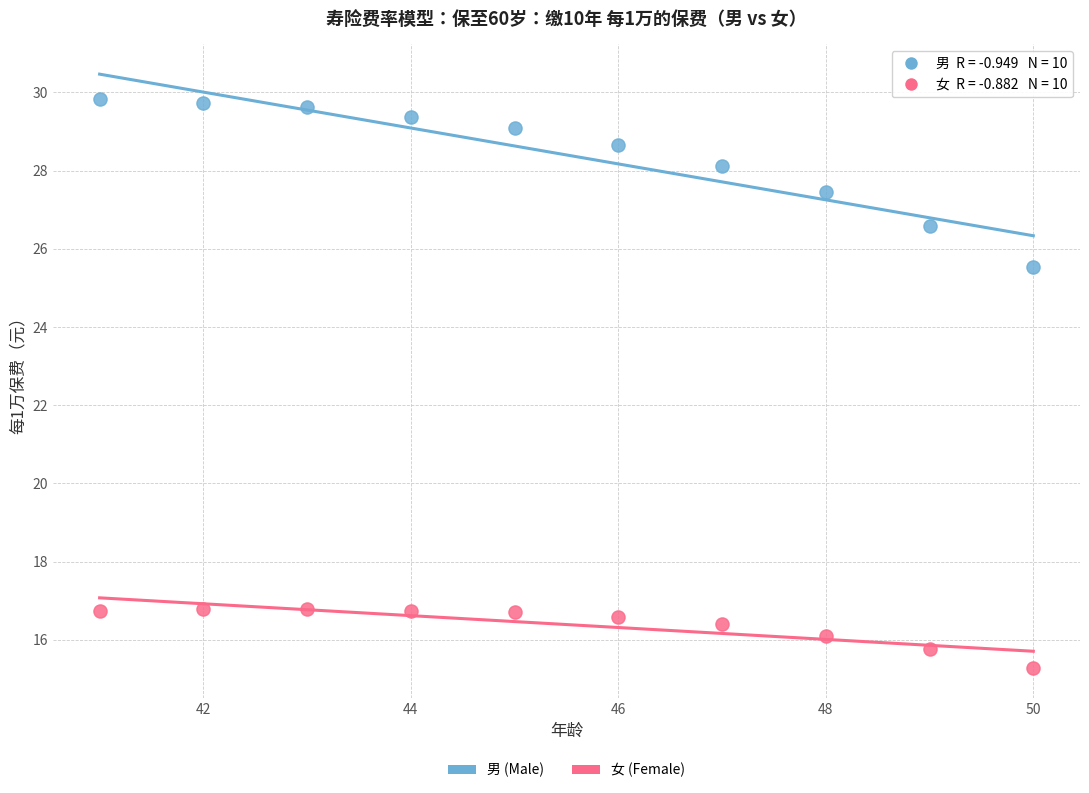

Which series has the largest Y range (max minus min)?

男 (Male)